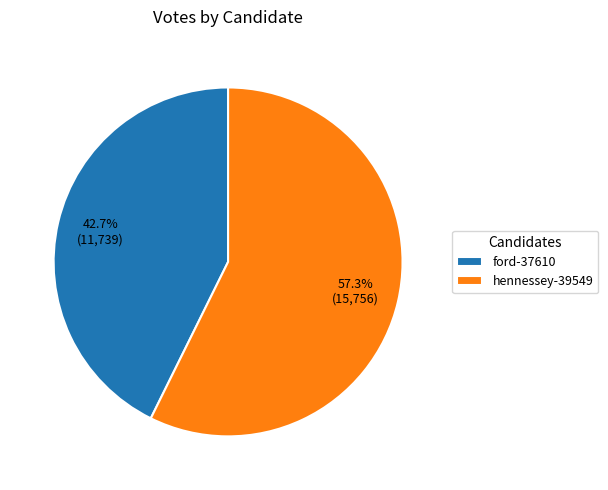

What percentage is the hennessey-39549 slice, to the nearest percent?

57%